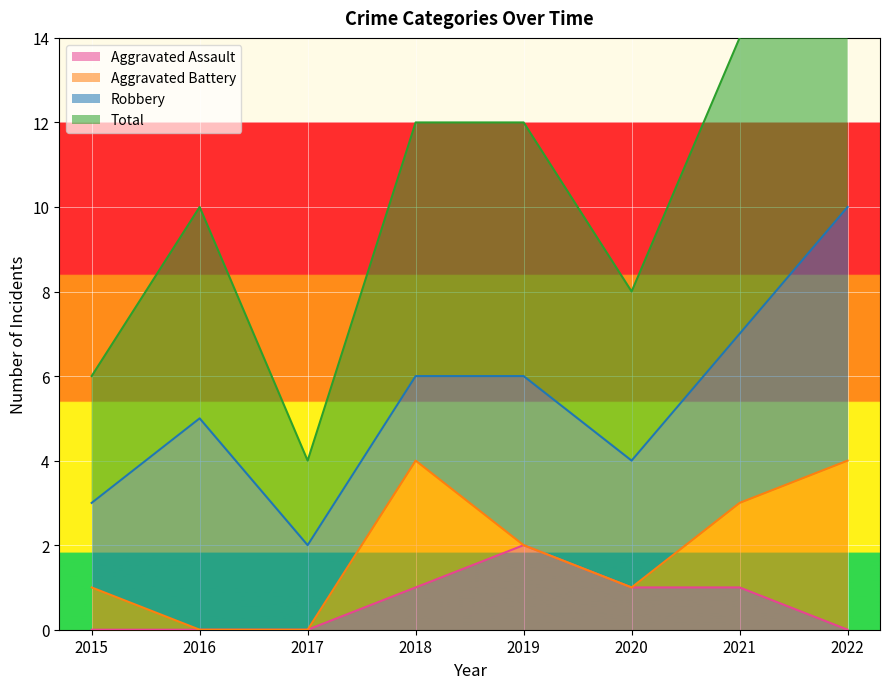

True or false: Aggravated Assault has a value of 0 at 2016.

True